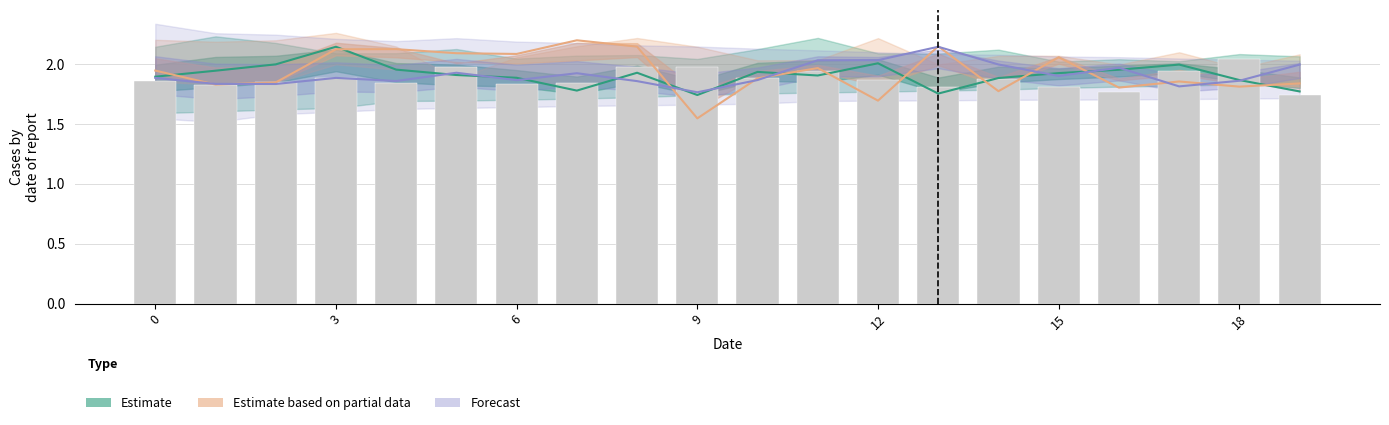

What is the label of the 12th bar from the right?

8